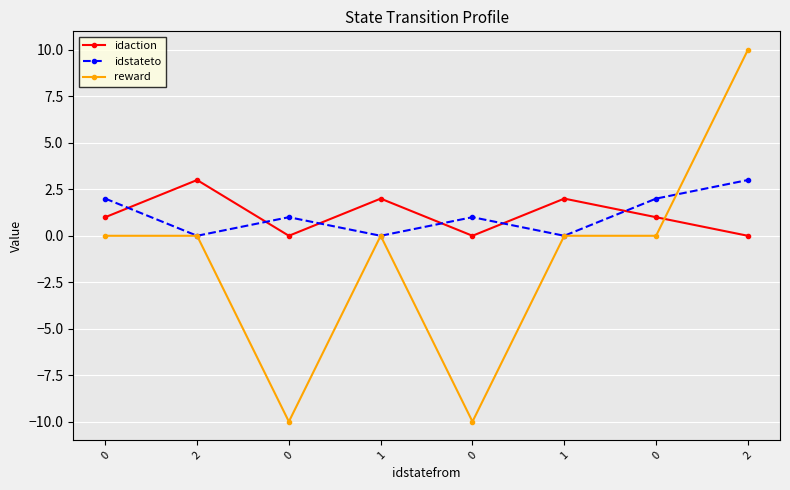

Does the chart have visible grid lines?

Yes